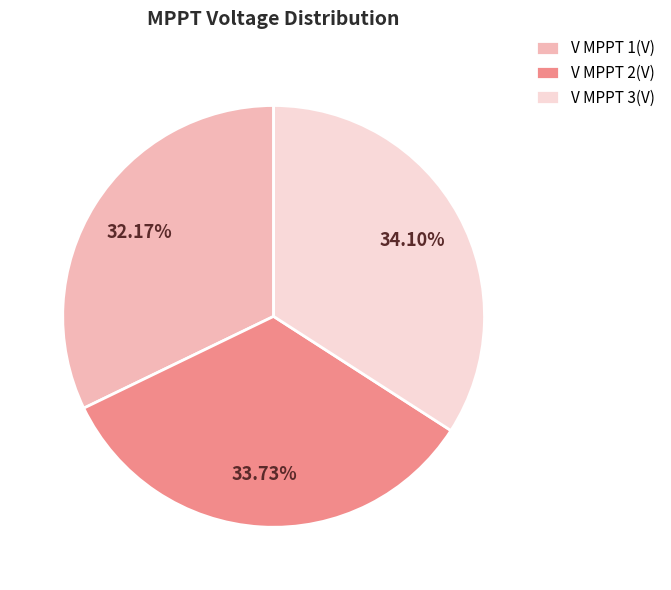

How many slices are in this pie chart?

3